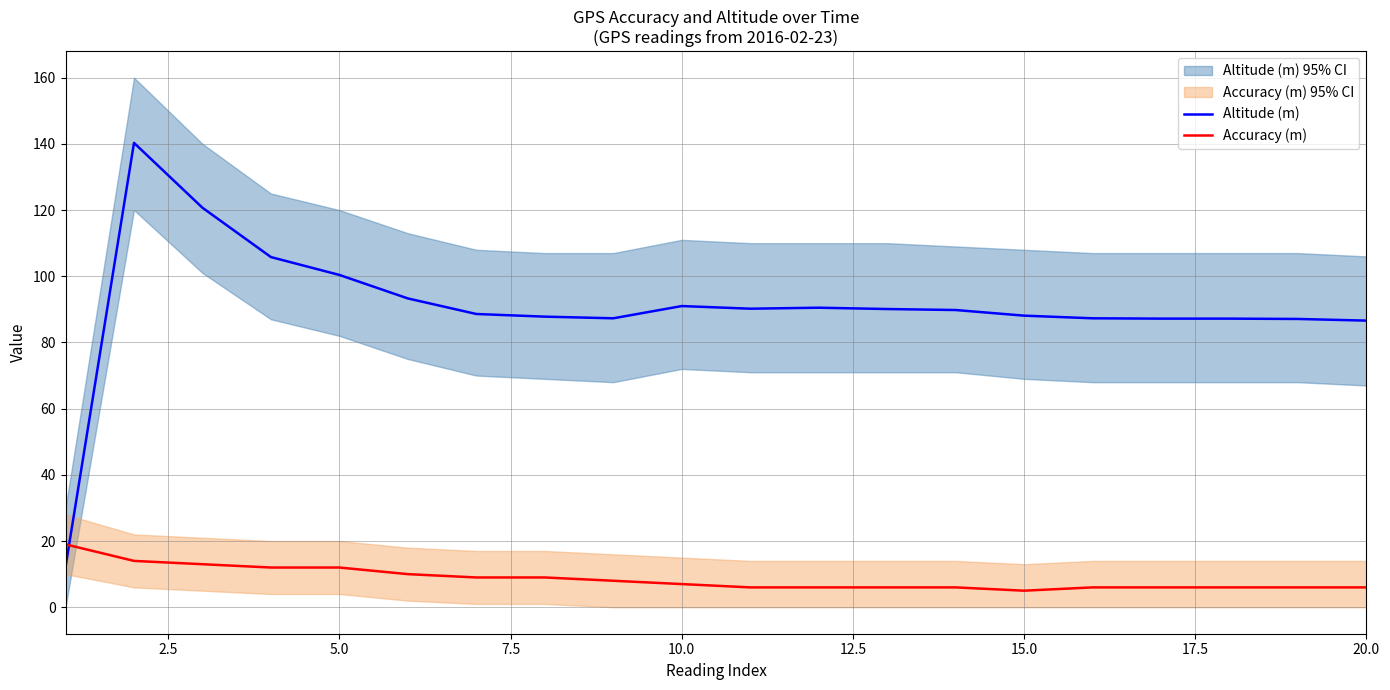

What is the minimum value for Accuracy (m)?

5.0